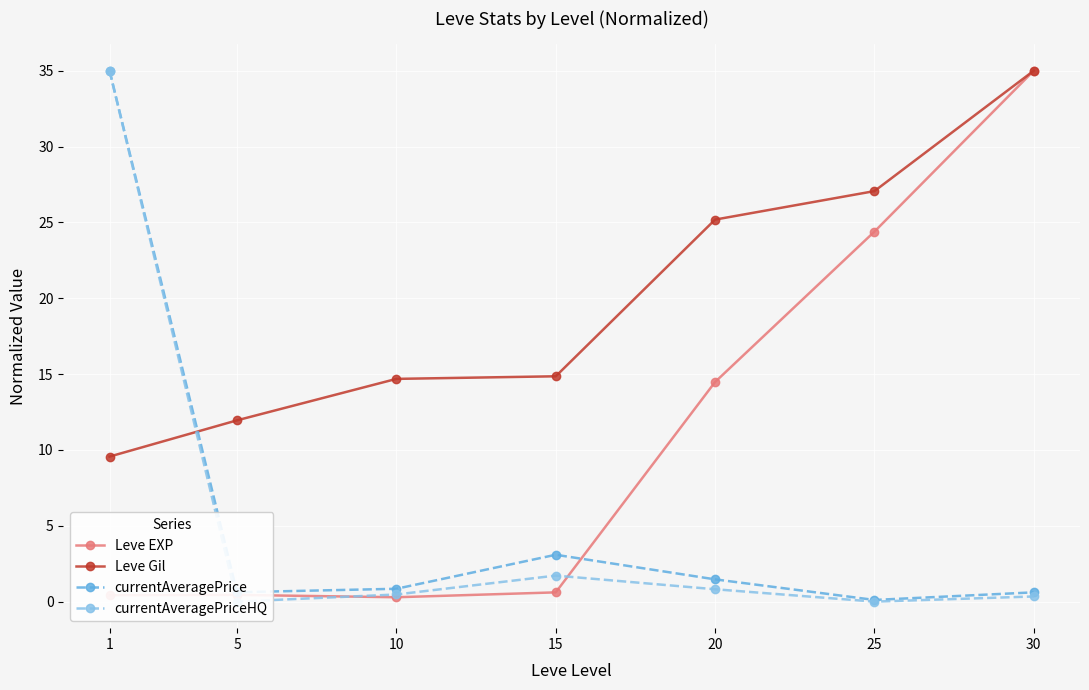

Reading right to left, transcribe all the data shown in this chart.

Leve EXP: 35.0	24.4	14.5	0.6	0.3	0.4	0.4
Leve Gil: 35.0	27.1	25.2	14.9	14.7	12.0	9.6
currentAveragePrice: 0.6	0.1	1.5	3.1	0.8	0.6	35.0
currentAveragePriceHQ: 0.3	0.0	0.8	1.7	0.5	0.0	35.0